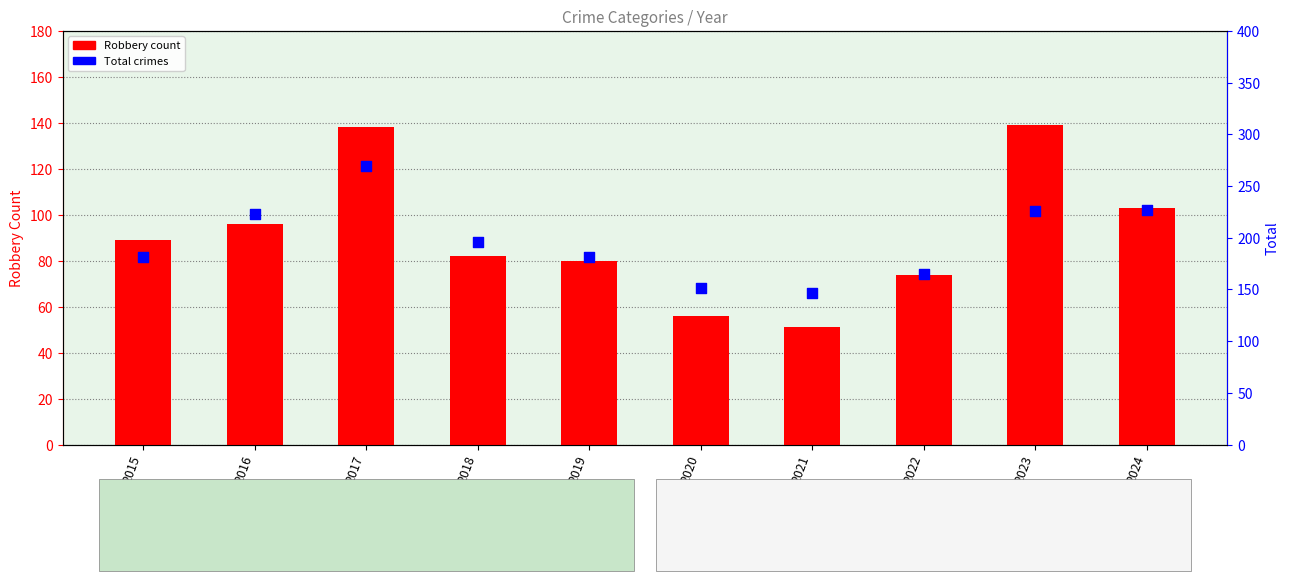

Is the value of Robbery at 2021 greater than the value of Total at 2019?

No